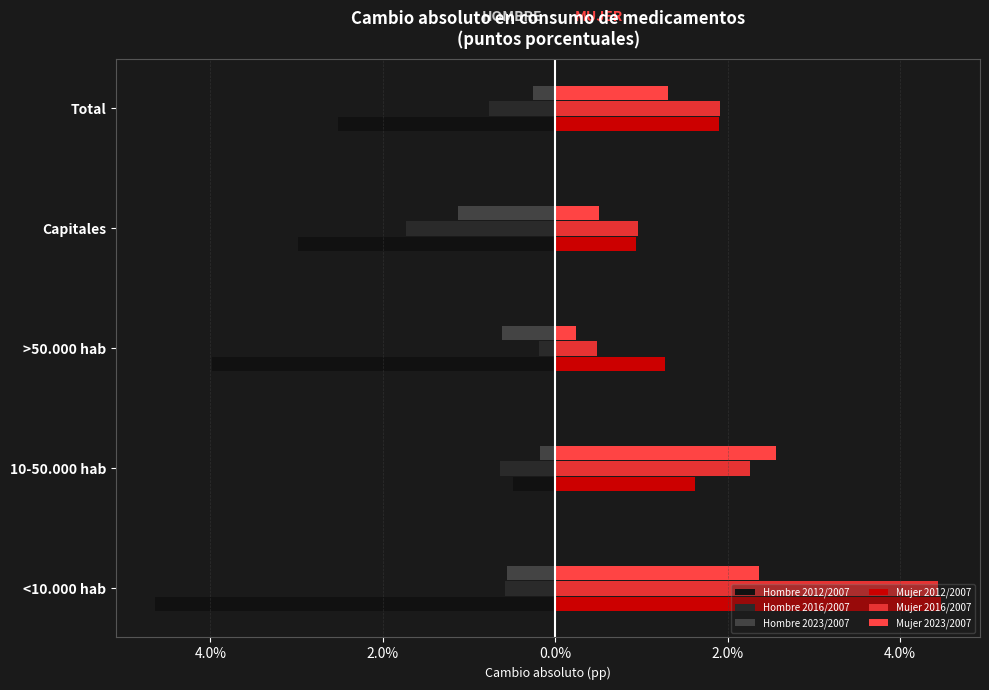

What is the average value of the Mujer 2012/2007 series?

2.0